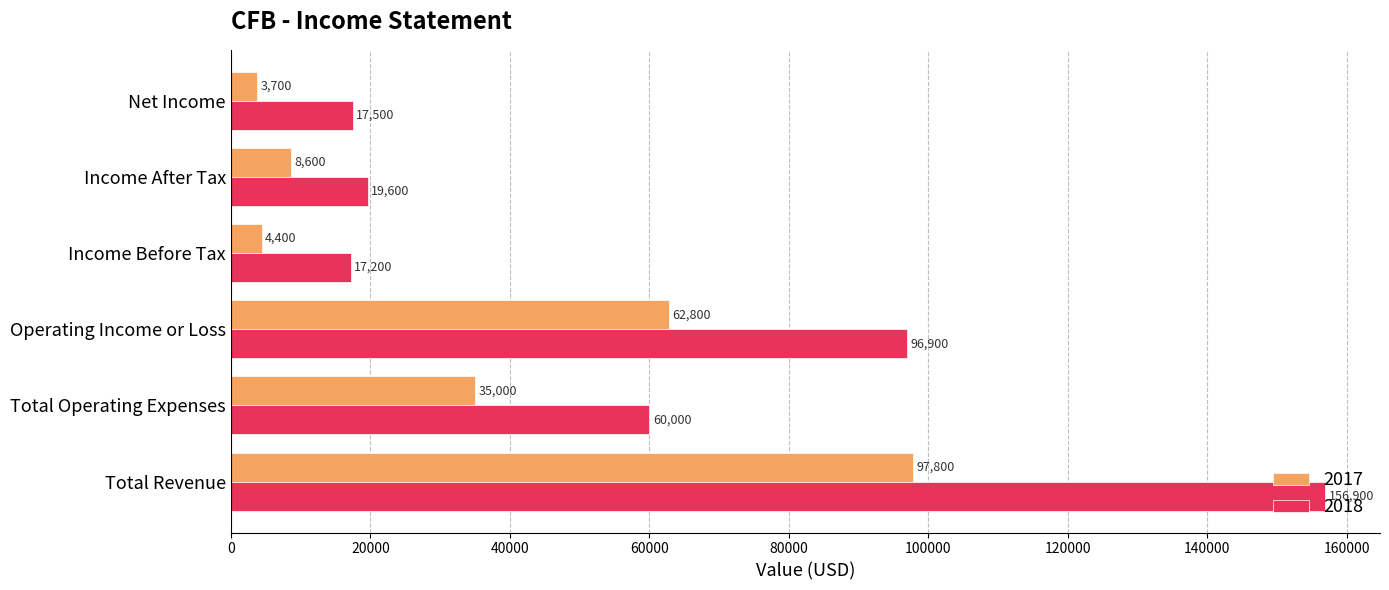

What is the sum of the 2017 values at Operating Income or Loss and Total Operating Expenses?

97800